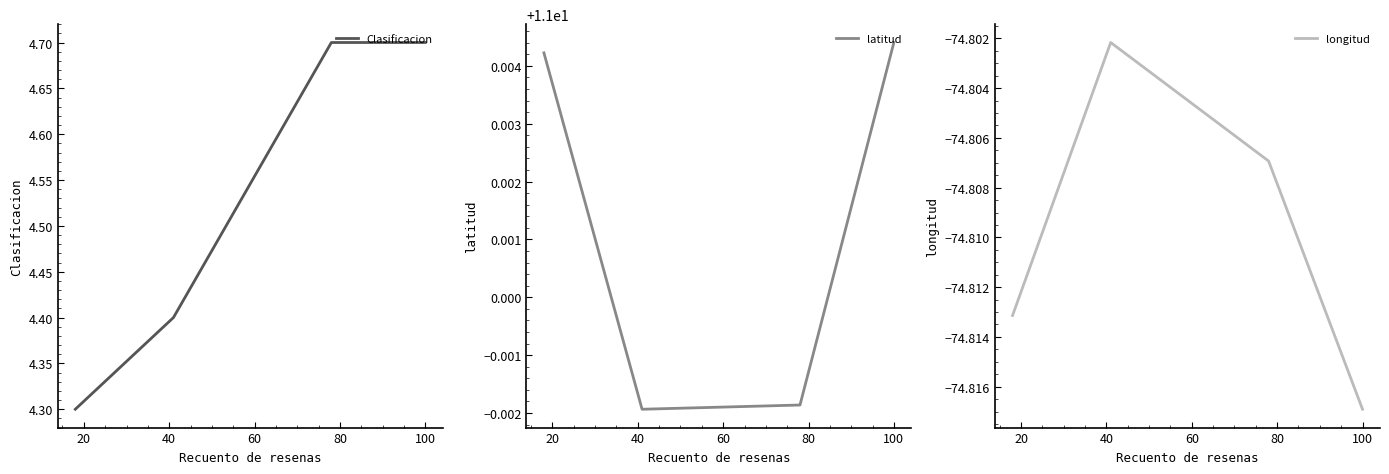

True or false: Clasificacion and longitud intersect in this chart.

False